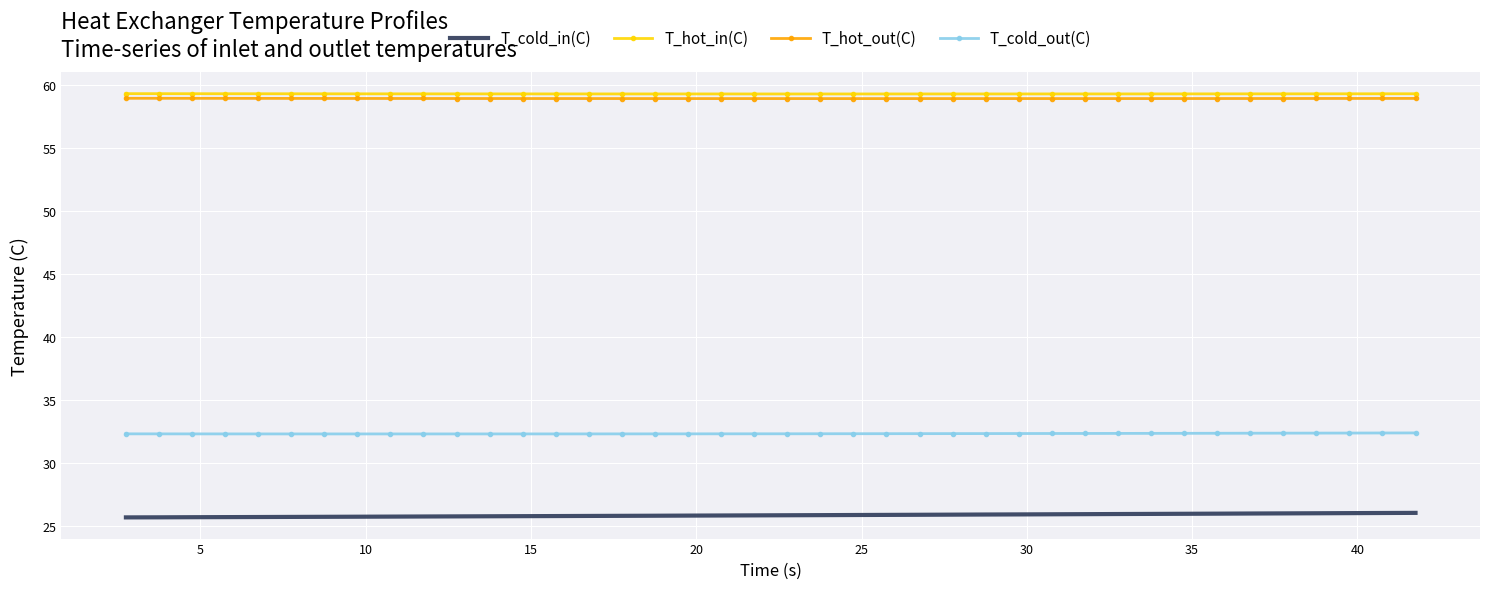

True or false: T_cold_out(C) and T_hot_in(C) cross at least once.

False